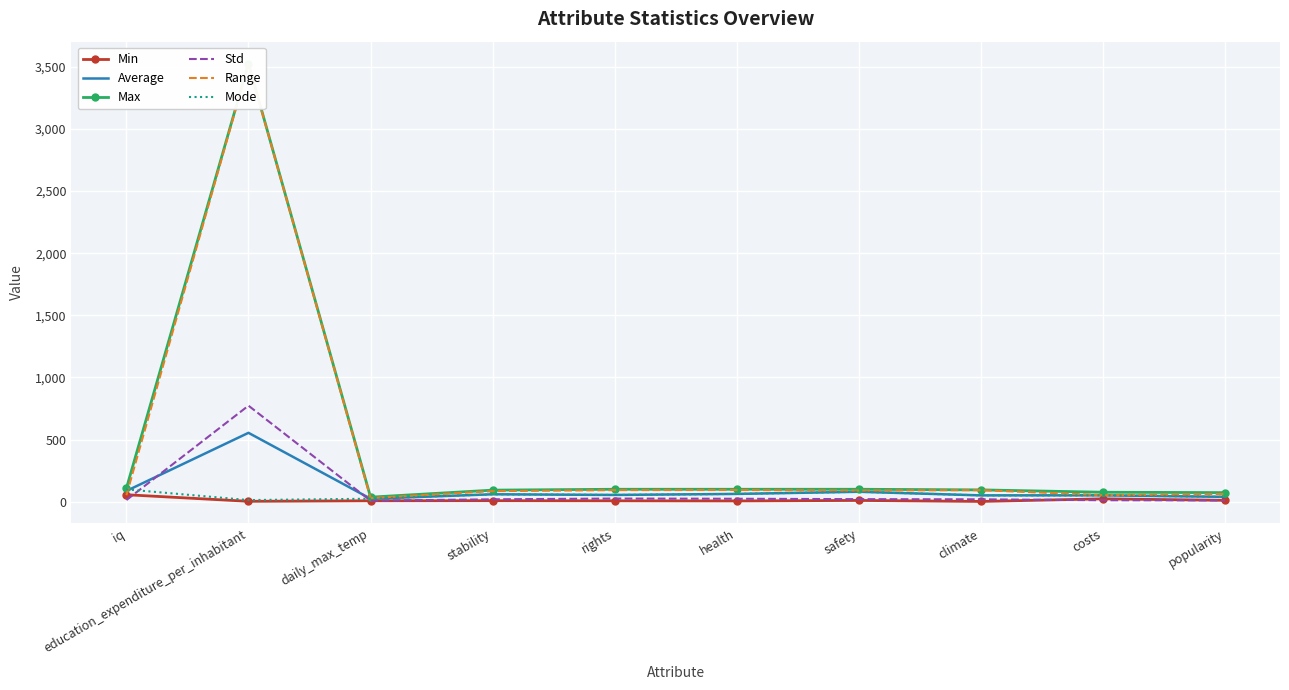

True or false: Std and Range cross at least once.

False